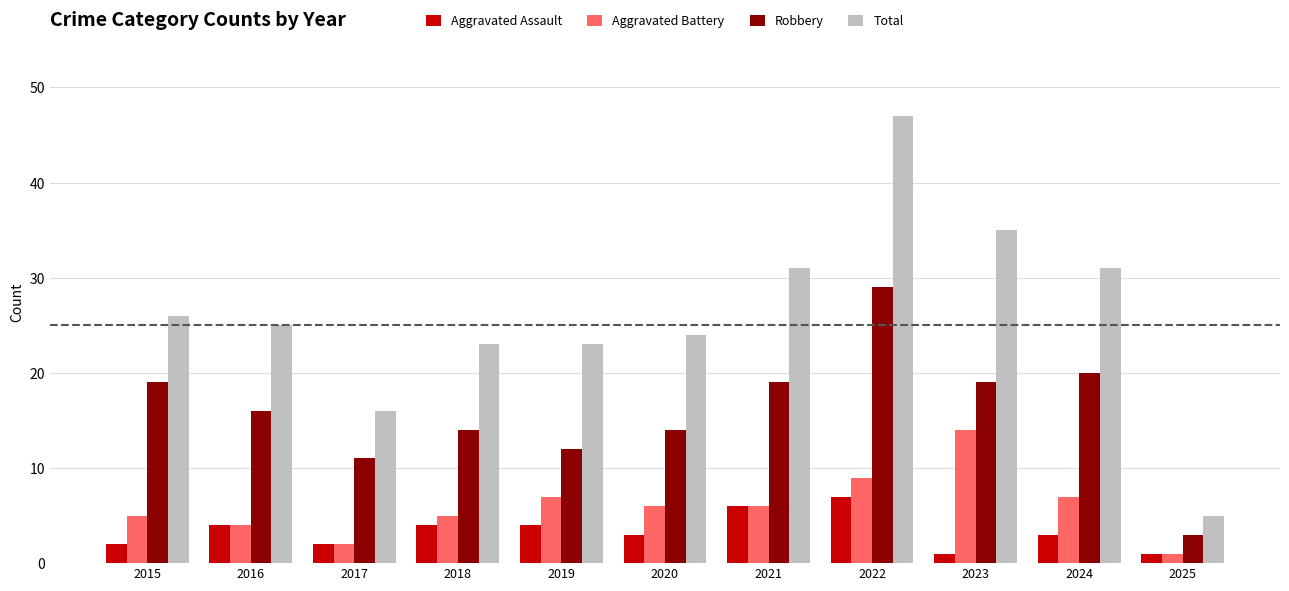

Reading left to right, list all the values displayed in this chart.

Aggravated Assault: 2015=2	2016=4	2017=2	2018=4	2019=4	2020=3	2021=6	2022=7	2023=1	2024=3	2025=1
Aggravated Battery: 2015=5	2016=4	2017=2	2018=5	2019=7	2020=6	2021=6	2022=9	2023=14	2024=7	2025=1
Robbery: 2015=19	2016=16	2017=11	2018=14	2019=12	2020=14	2021=19	2022=29	2023=19	2024=20	2025=3
Total: 2015=26	2016=25	2017=16	2018=23	2019=23	2020=24	2021=31	2022=47	2023=35	2024=31	2025=5